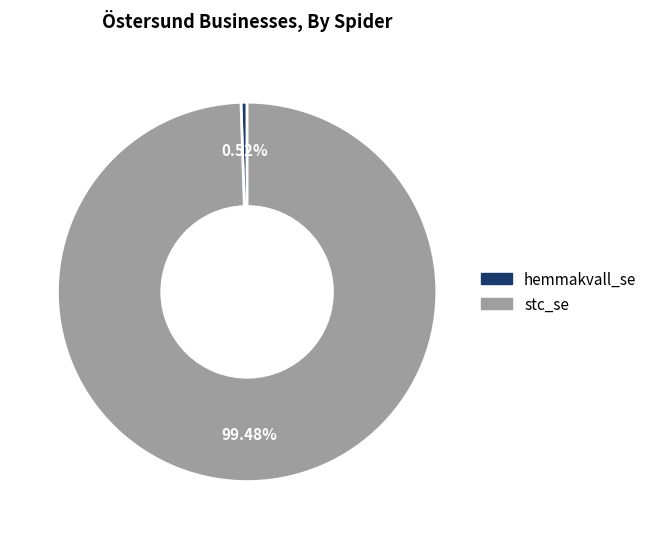

Rank the categories by value from lowest to highest.

hemmakvall_se, stc_se